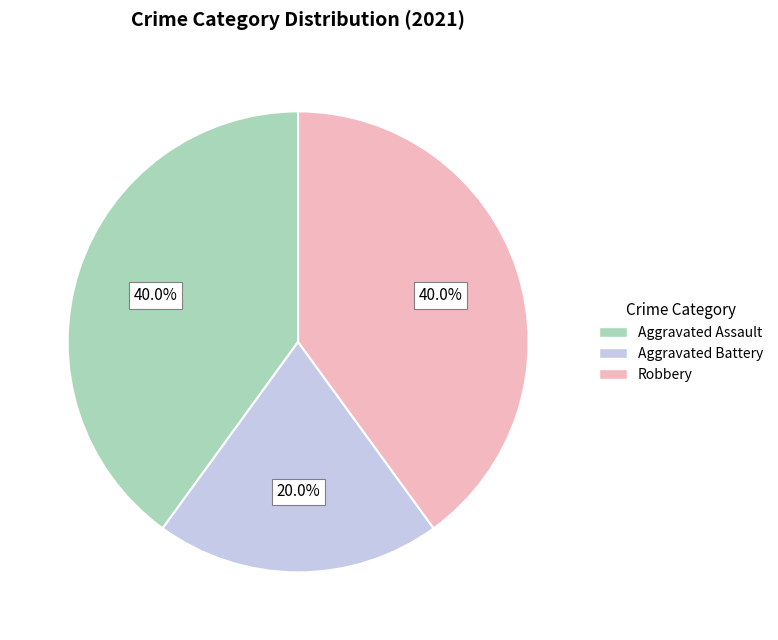

To the nearest percent, what percentage of the pie is Robbery?

40%